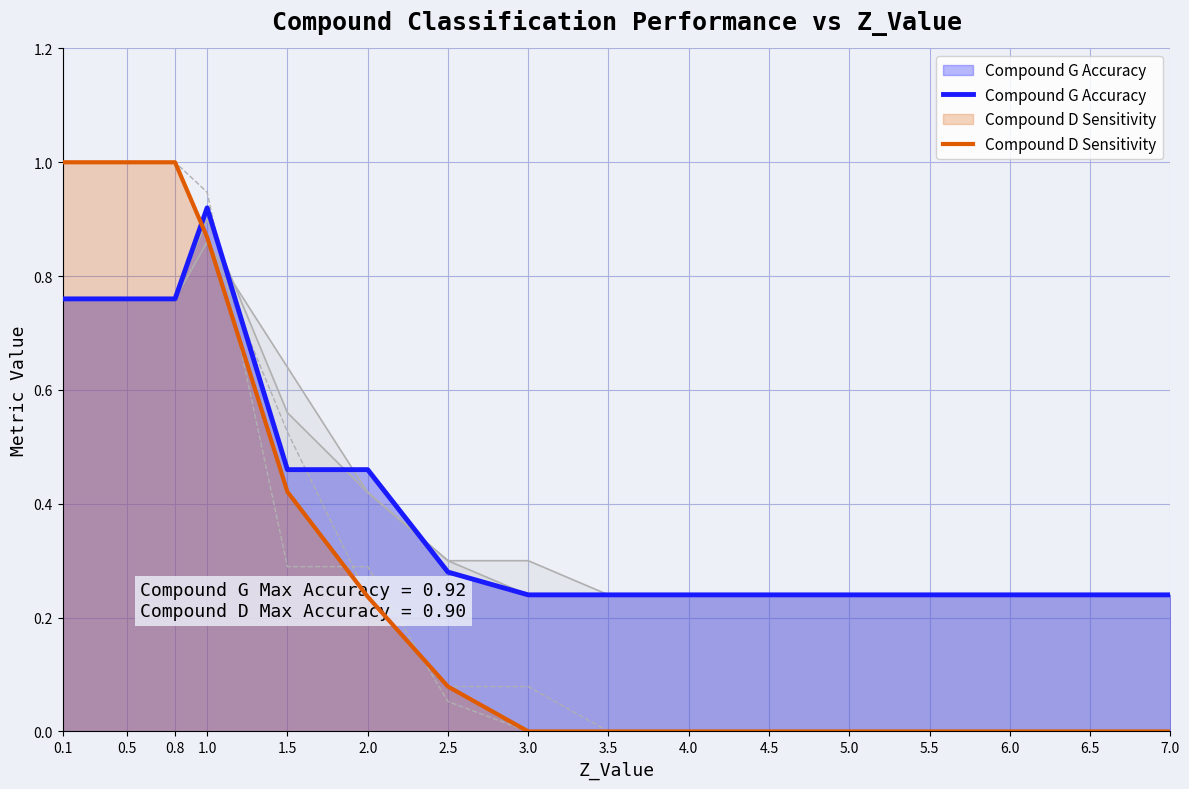

Which series has the largest total across all categories?

Compound G Accuracy